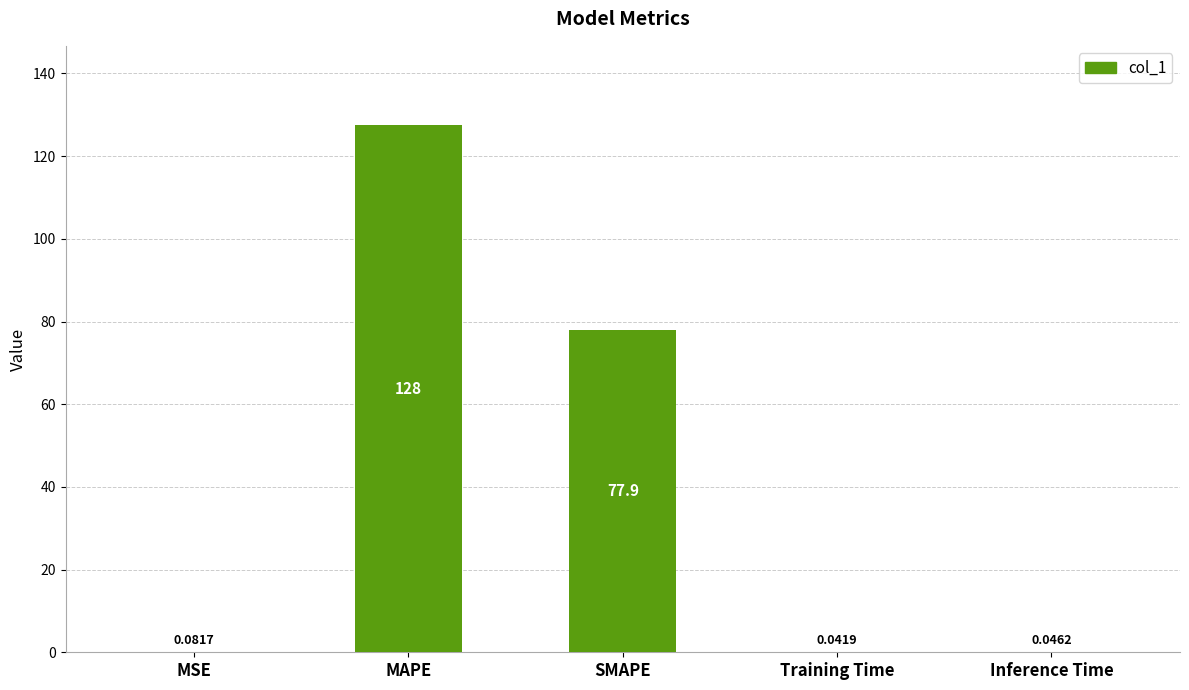

Which label corresponds to the largest value in the chart?

MAPE